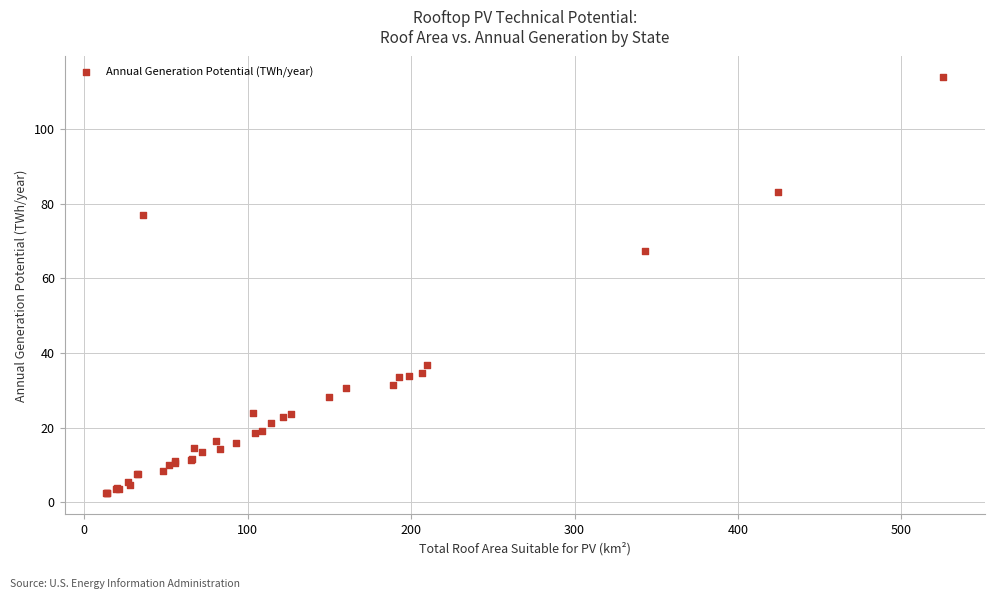

What Y value in the scatter plot is closest to 58?

67.3